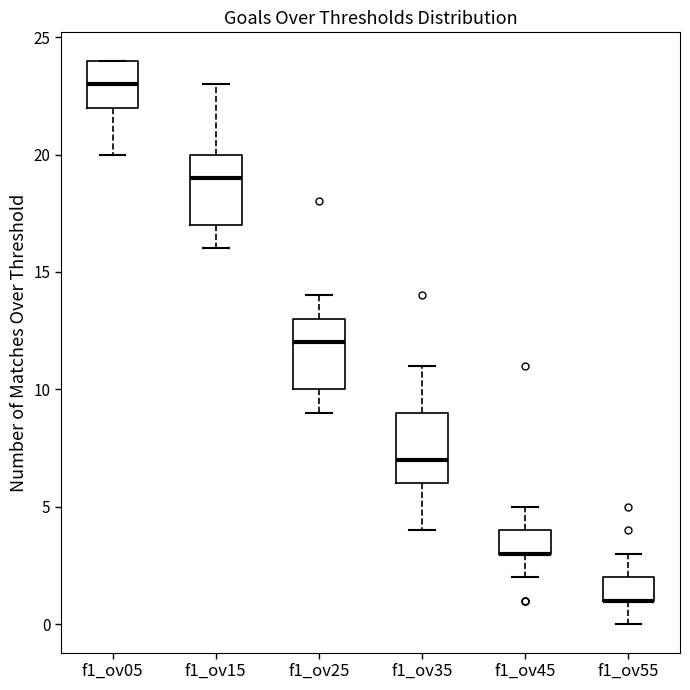

Reading left to right, read every box against the y-axis: the position of its median line, the range the box covers, and the ends of its whiskers. The values are not printed on the chart, so give them approximately, as read against the axis.

f1_ov05: median 23, box 22 to 24, whiskers 20 to 24
f1_ov15: median 19, box 17 to 20, whiskers 16 to 23
f1_ov25: median 12, box 10 to 13, whiskers 9 to 14
f1_ov35: median 7, box 6 to 9, whiskers 4 to 11
f1_ov45: median 3 (drawn on the box's lower edge), box 3 to 4, whiskers 2 to 5
f1_ov55: median 1 (drawn on the box's lower edge), box 1 to 2, whiskers 0 to 3